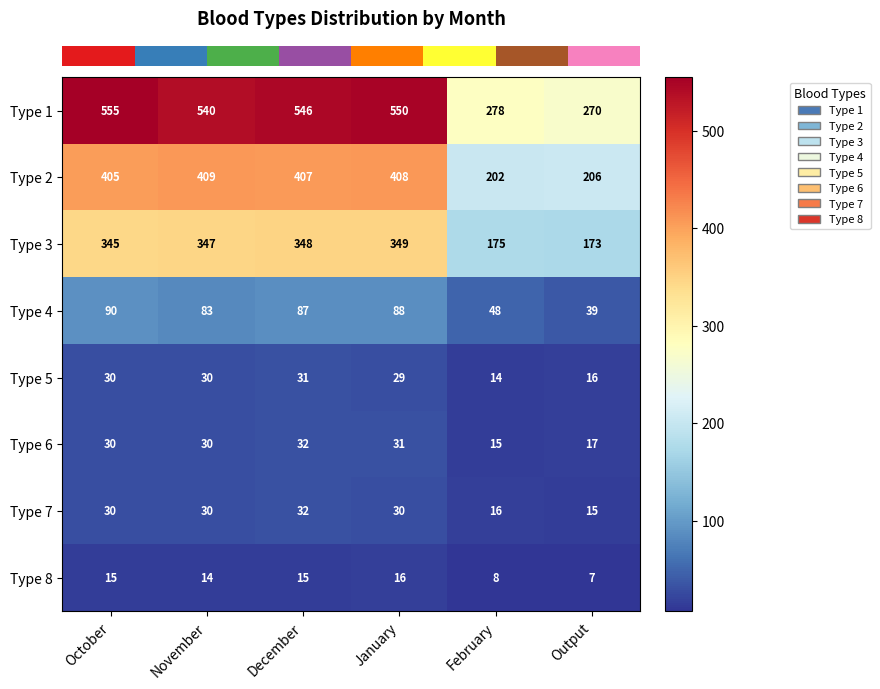

Which series has the largest range (max minus min)?

Type 1